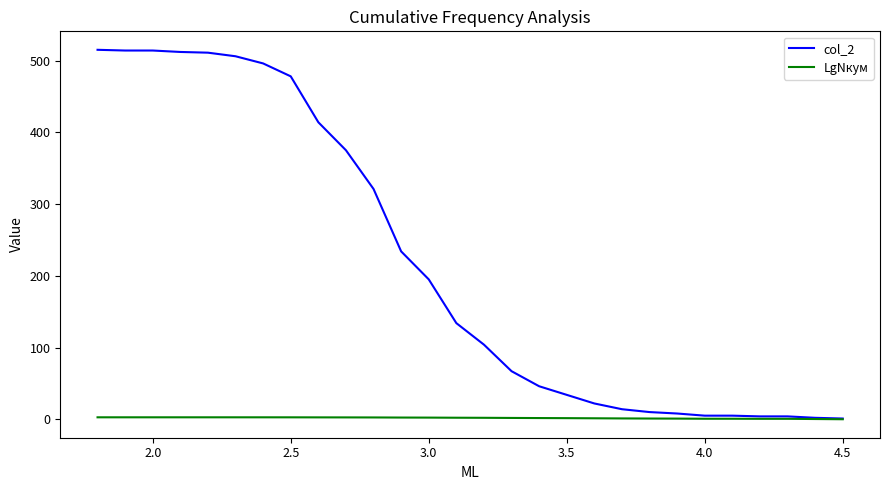

Which series has the largest range (max minus min)?

col_2